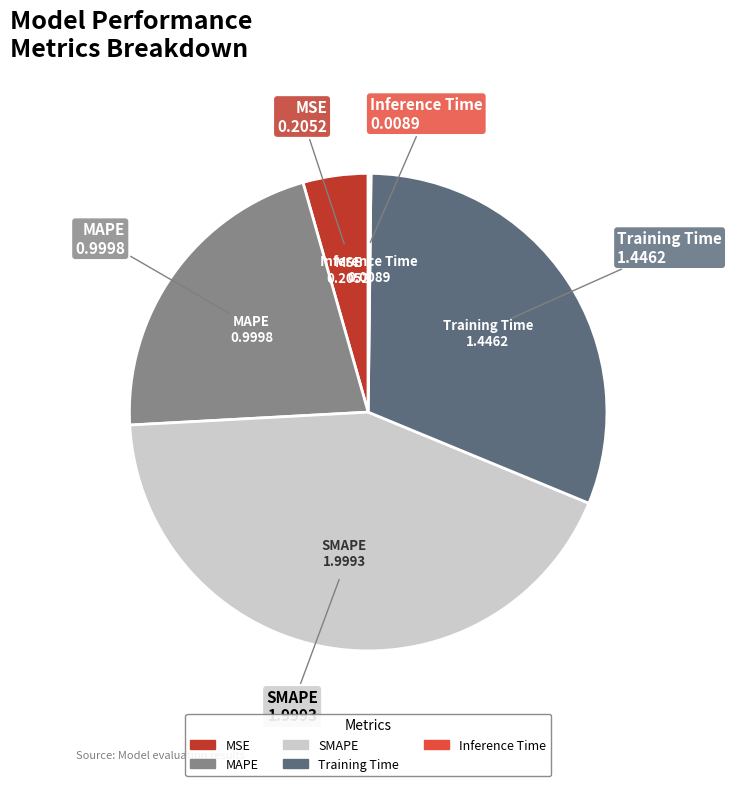

Which category has the biggest portion of the pie?

SMAPE